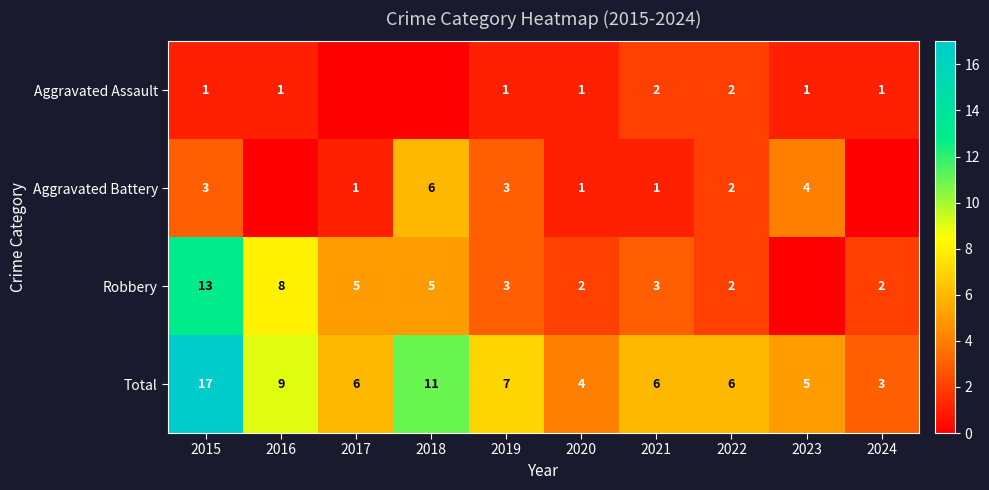

Between 2018 and 2016, which is larger?

2016